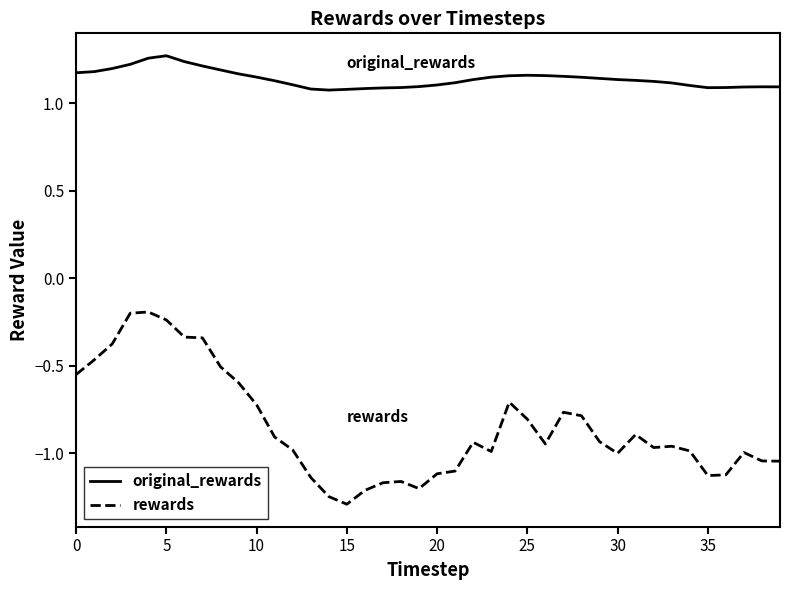

True or false: original_rewards and rewards cross at least once.

False